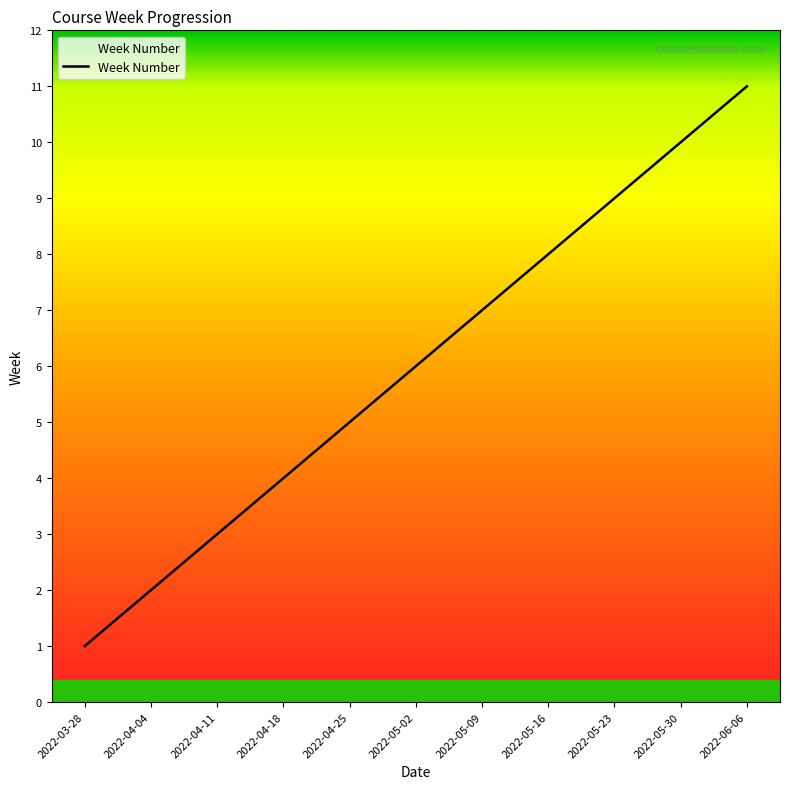

Reading left to right, transcribe all the data shown in this chart.

1	2	3	4	5	6	7	8	9	10	11